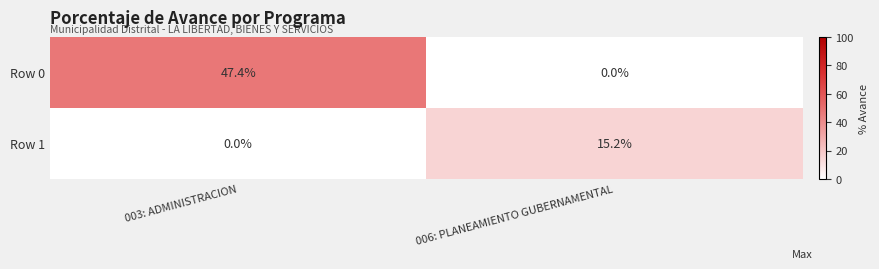

Which series has the largest total across all categories?

Row 0